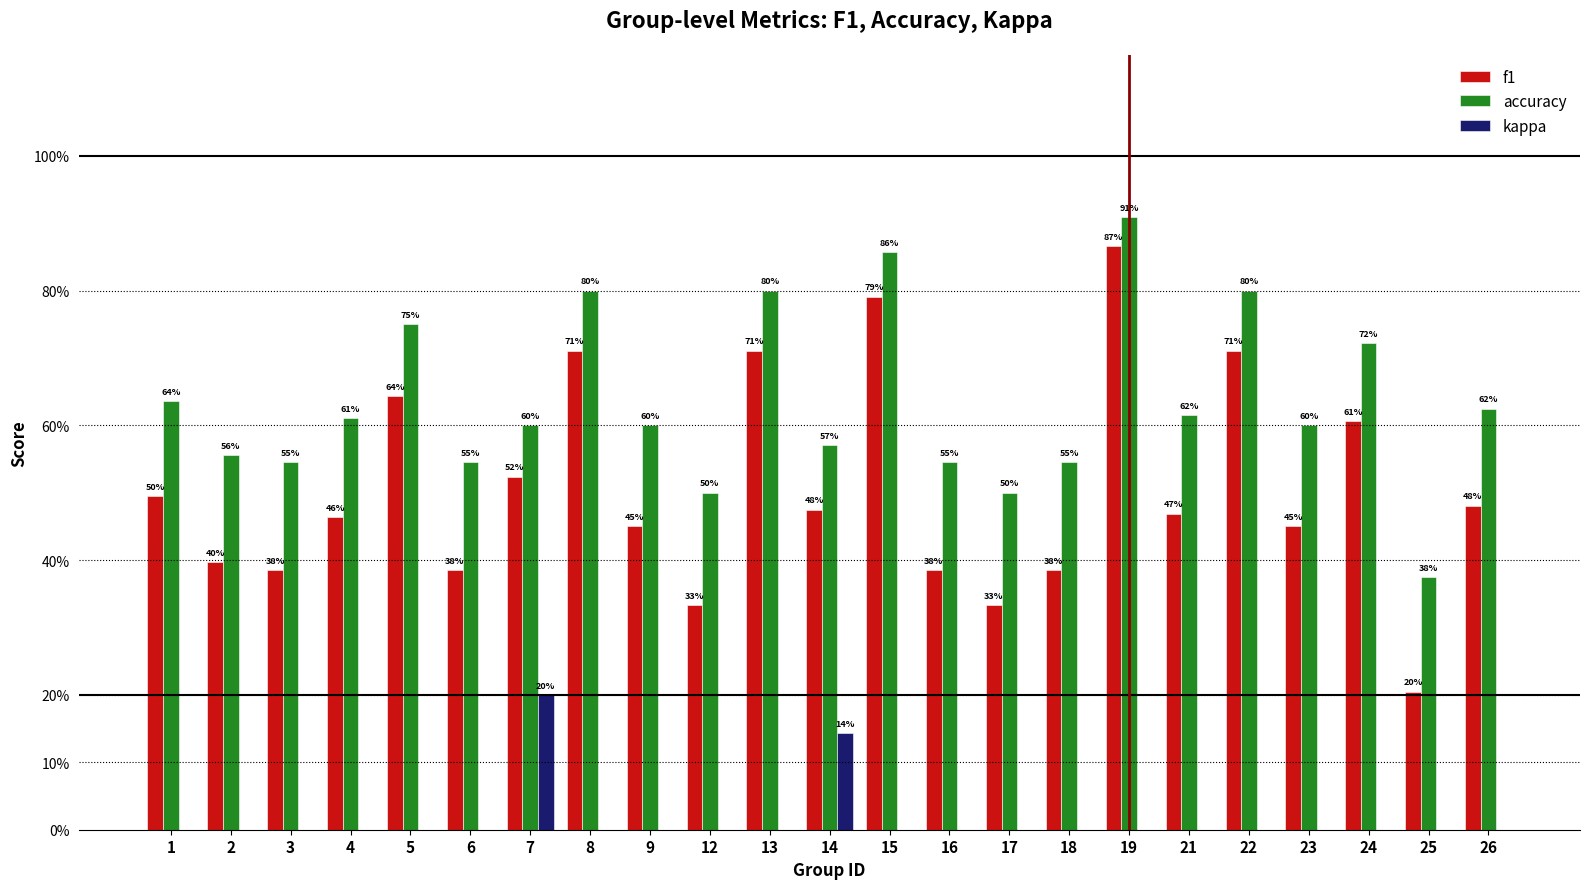

Are the bars grouped side by side (vs. stacked)?

Yes